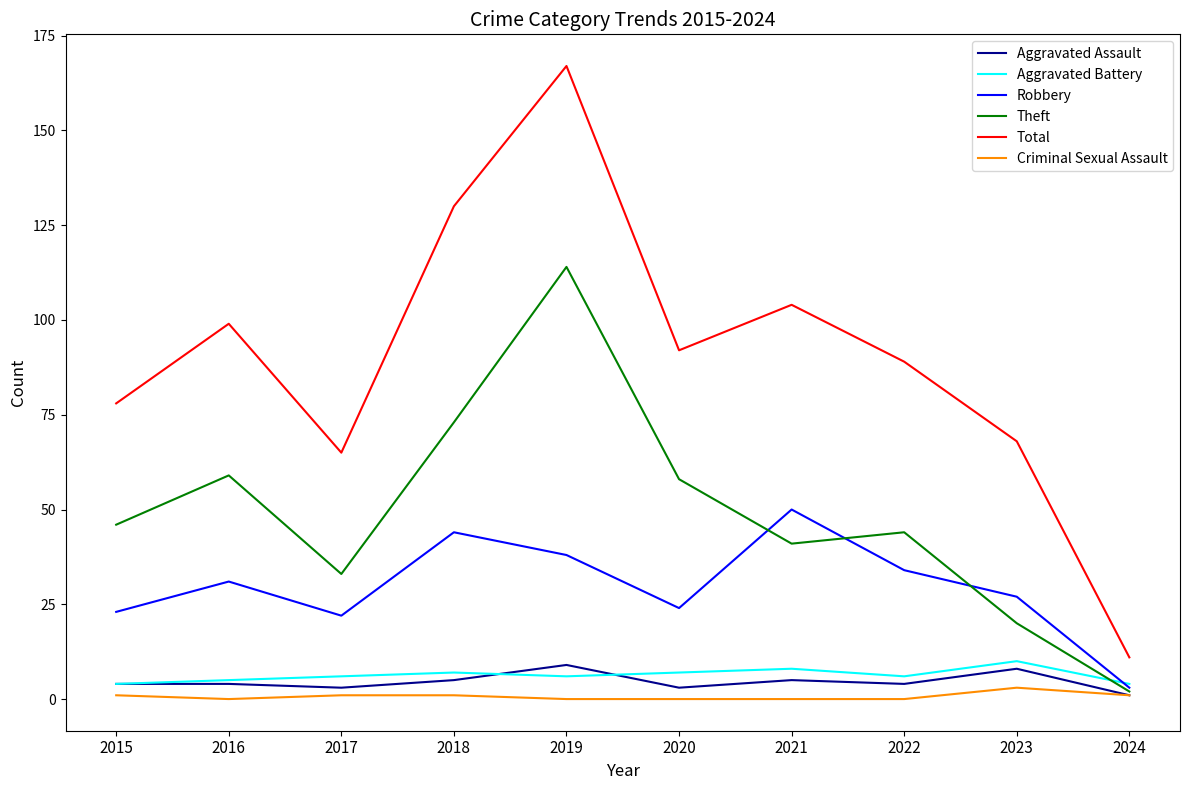

What is the highest value of the Total series?

167